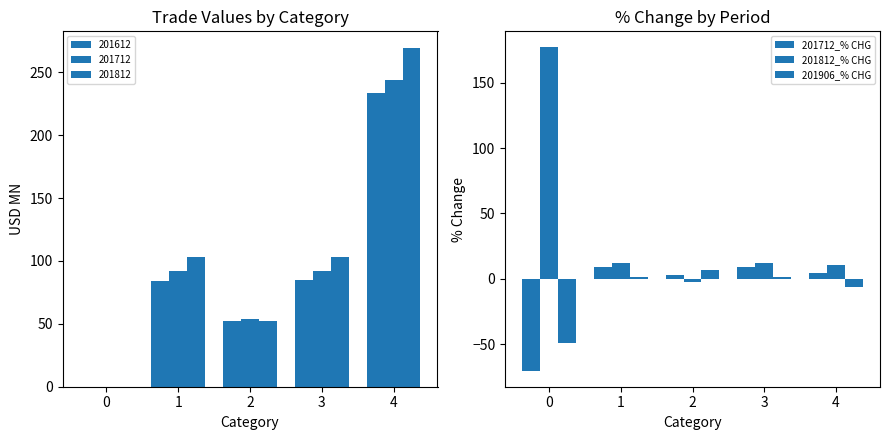

Are the bars grouped side by side (vs. stacked)?

Yes